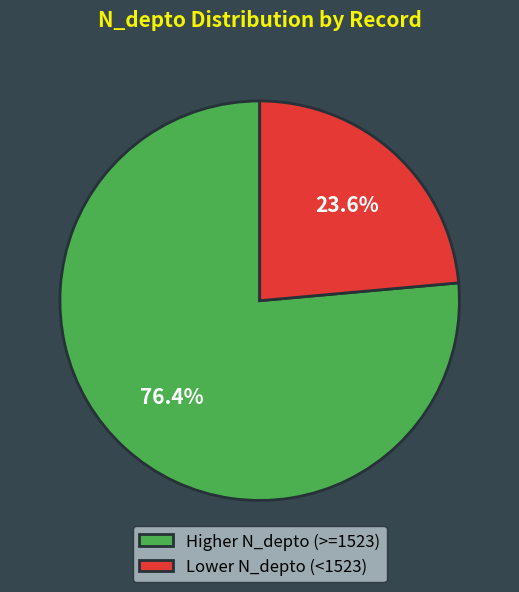

Is Lower N_depto (<1523) the majority of the pie?

No